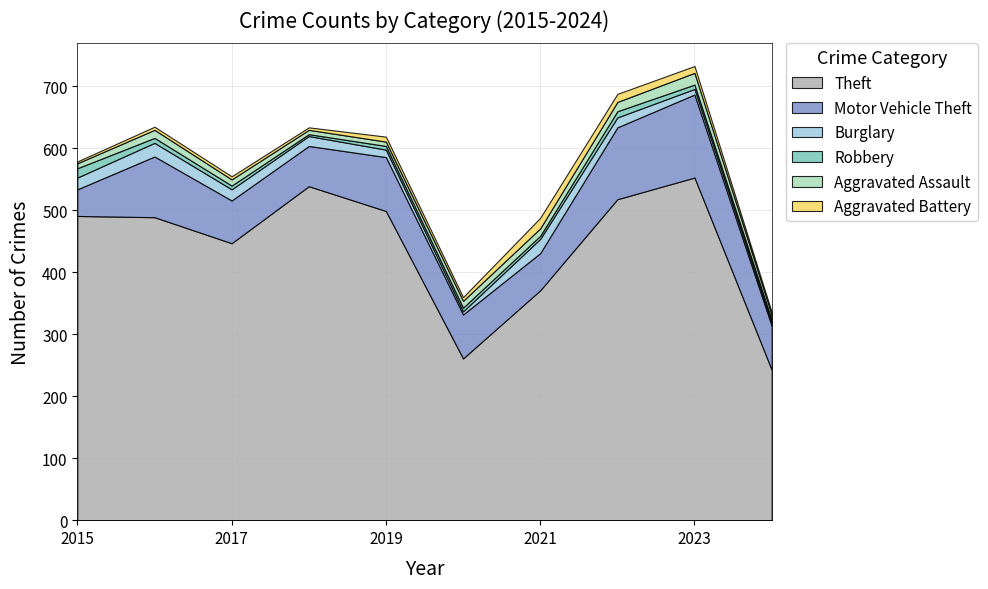

Reading right to left, extract all data points from this chart.

Theft: 243	553	518	371	261	499	539	447	489	491
Motor Vehicle Theft: 71	134	116	60	71	87	65	69	98	43
Burglary: 5	9	16	23	5	12	16	18	22	19
Robbery: 5	7	10	5	6	6	3	6	8	15
Aggravated Assault: 8	19	15	12	11	7	7	10	13	8
Aggravated Battery: 4	11	13	17	6	8	4	5	5	3